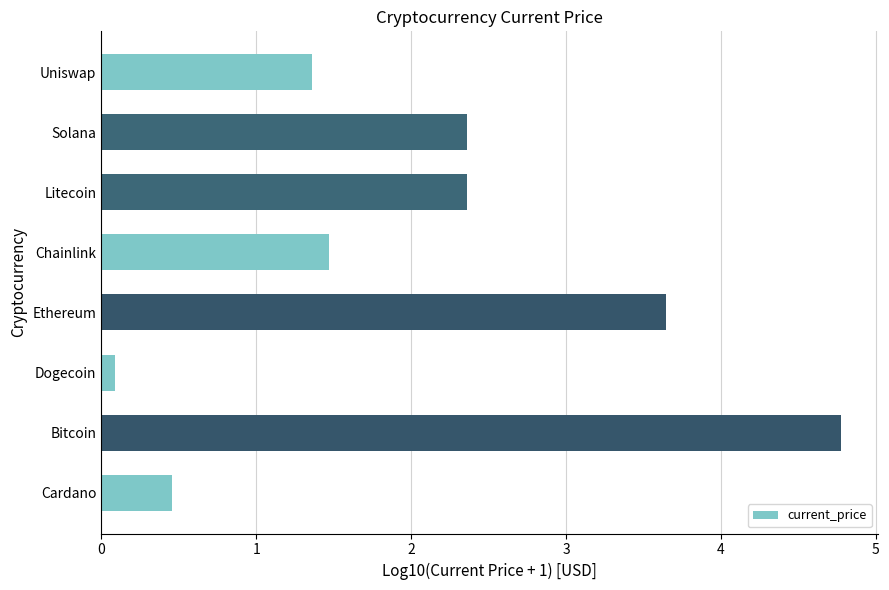

How many values exceed 2?

4